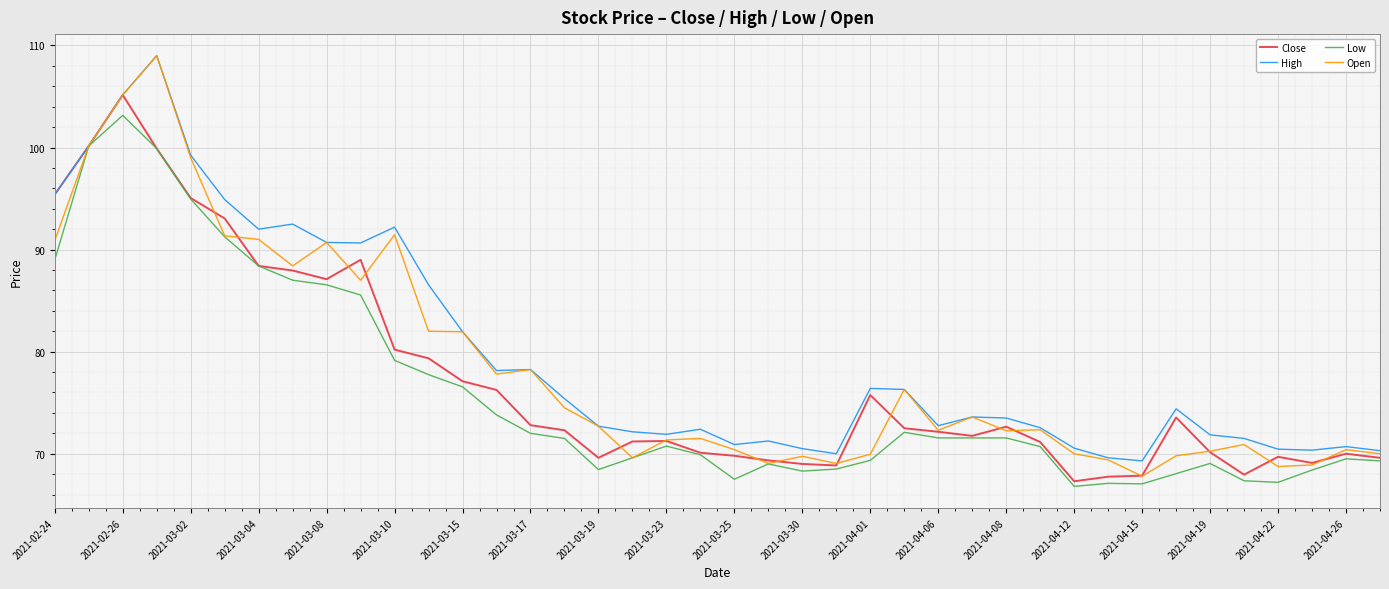

Which series has the largest range (max minus min)?

Open